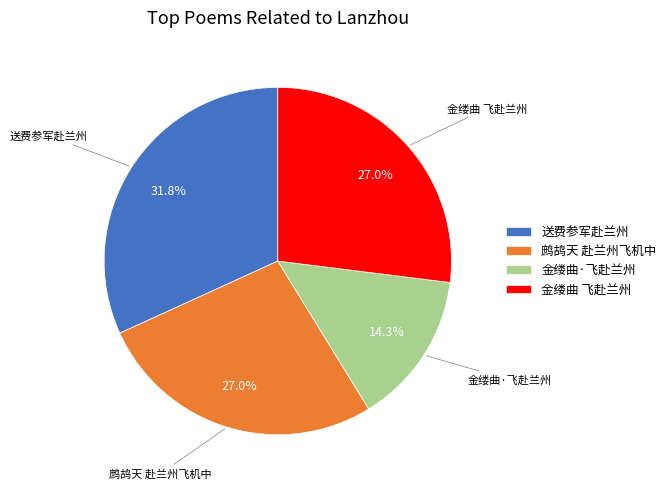

What portion of the pie excludes 送费参军赴兰州?

68.2%